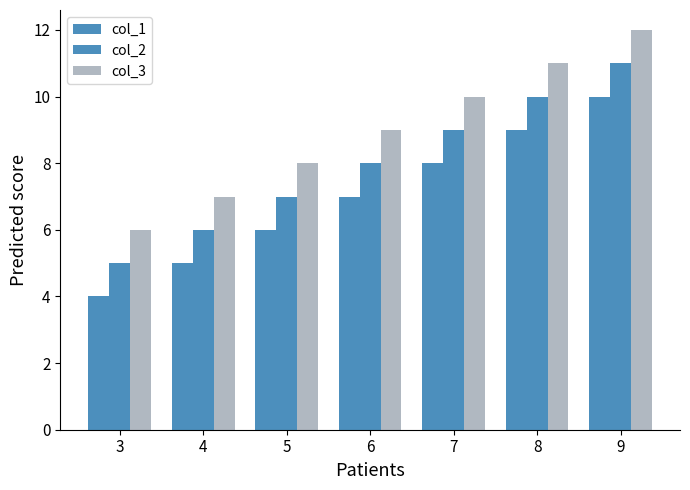

How many bars are there in each group?

3